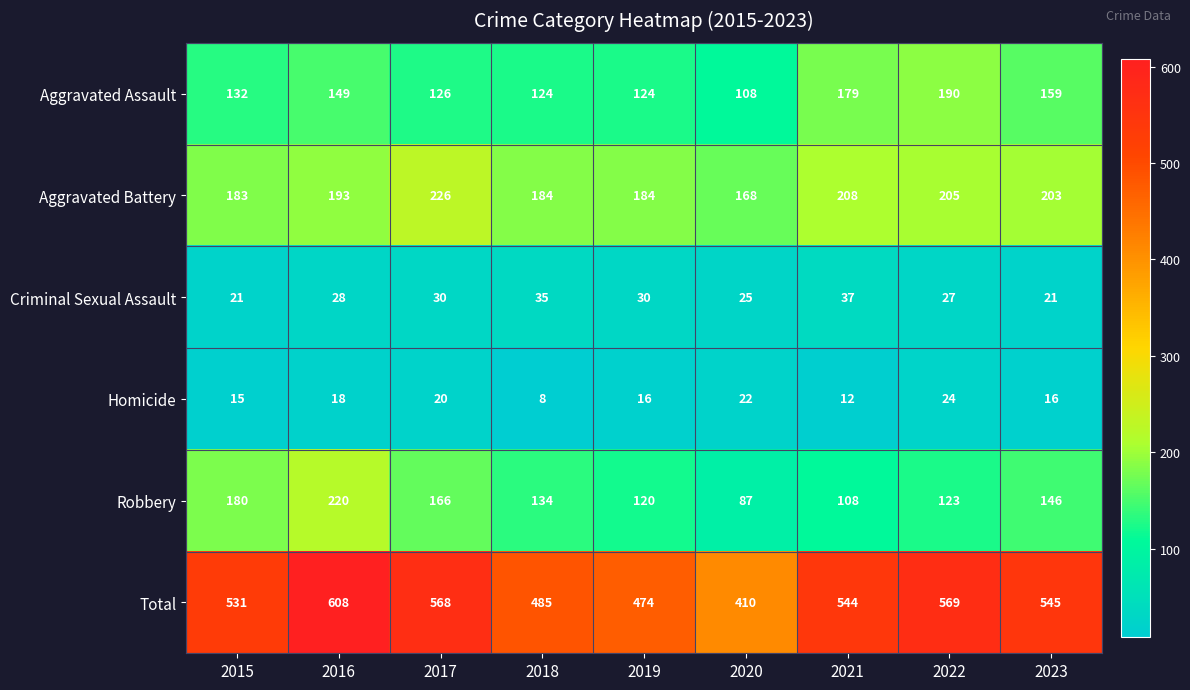

At how many categories does at least one series exceed 45?

9